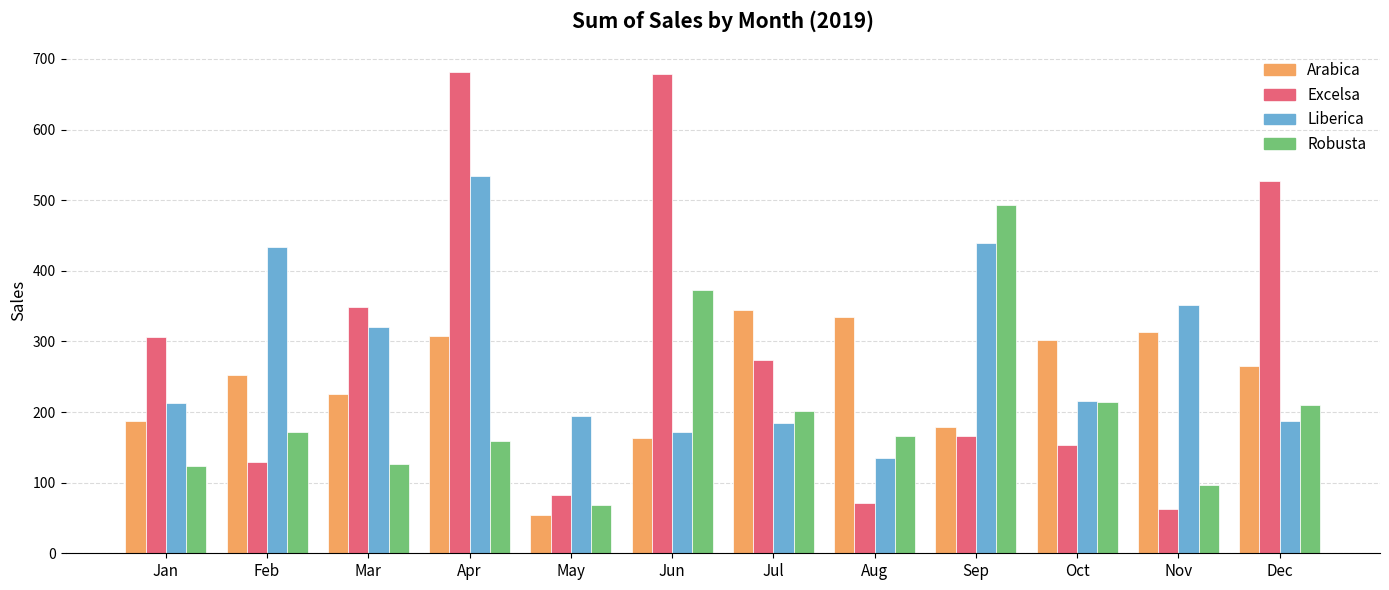

What is the lowest value of the Liberica series?

134.2